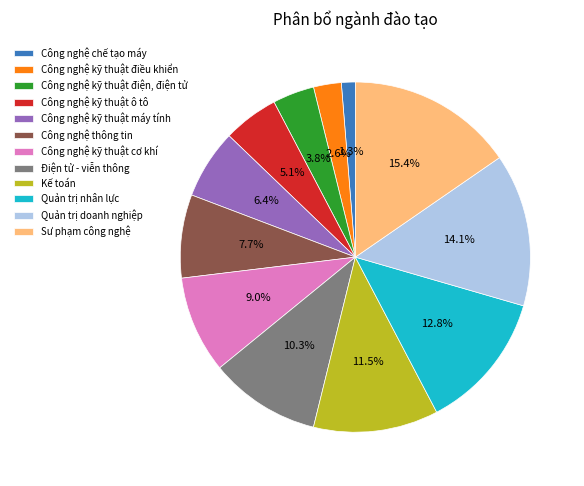

True or false: Công nghệ chế tạo máy accounts for 11% of the total.

False